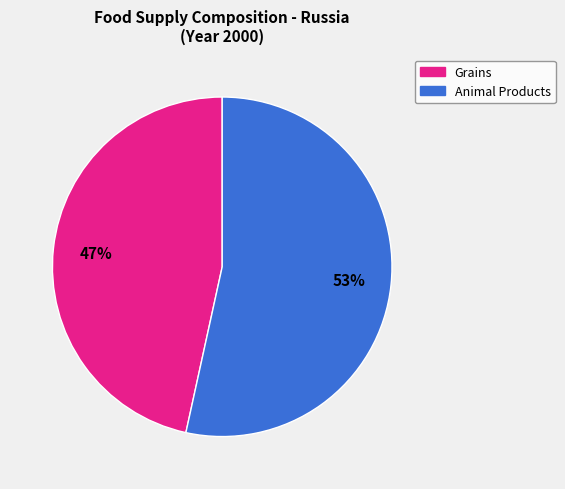

Count the number of slices in the pie.

2